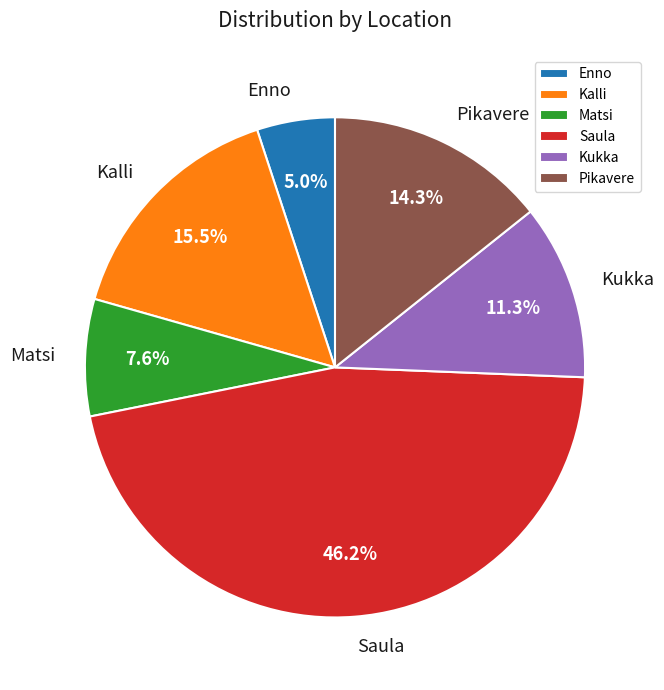

Combined, what portion of the pie is Kalli and Saula?

61.8%